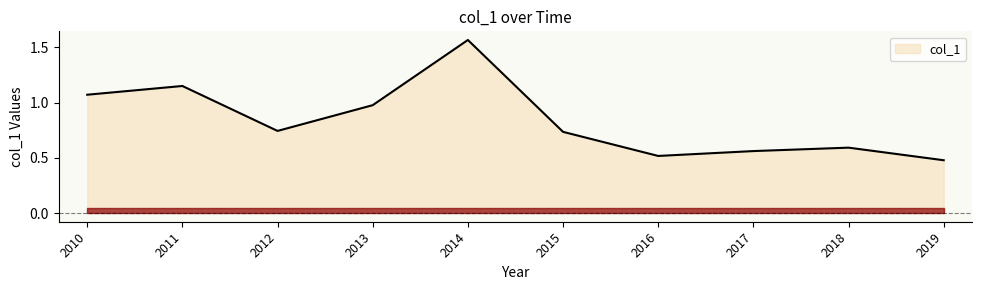

How many lines are shown in the chart?

1